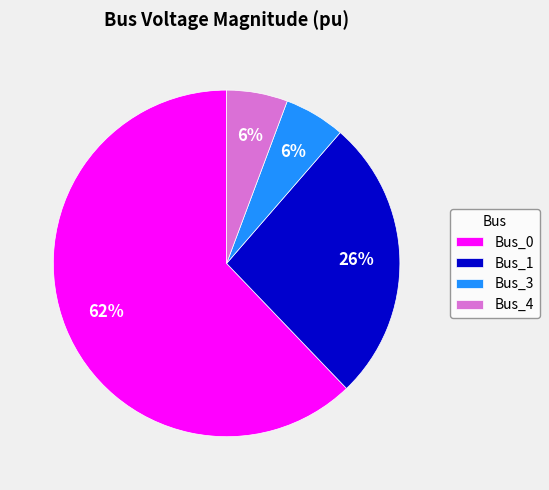

Is the sum of Bus_1 and Bus_3 greater than half?

No